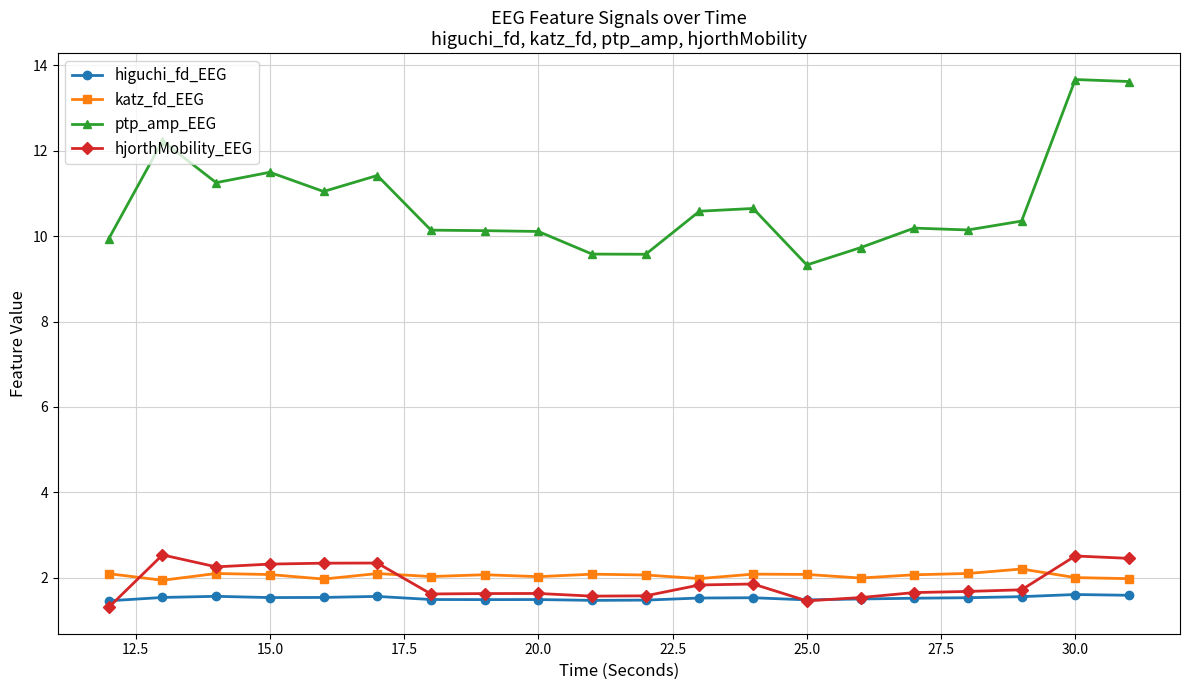

How many intersections are there between hjorthMobility_EEG and katz_fd_EEG?

3